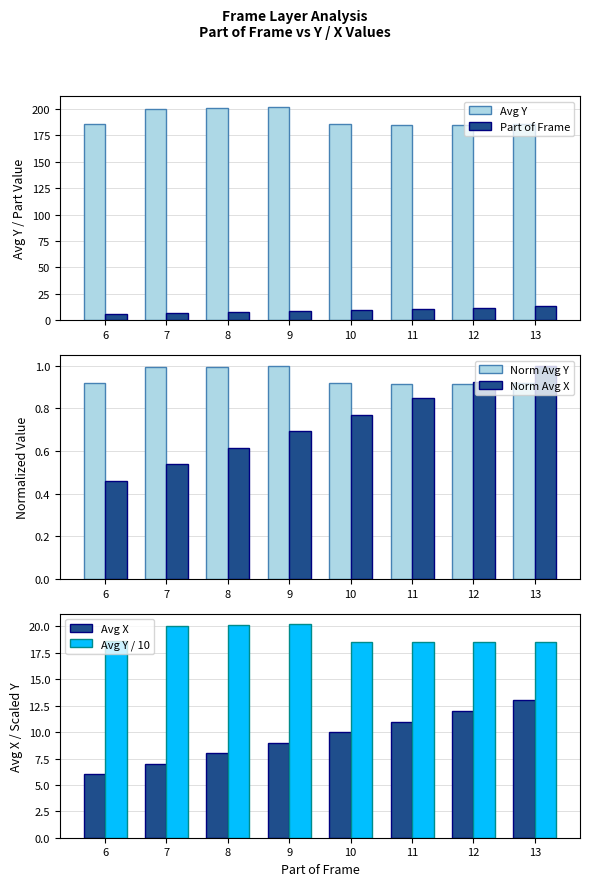

Where is Part of Frame nearest to the value 9?

9